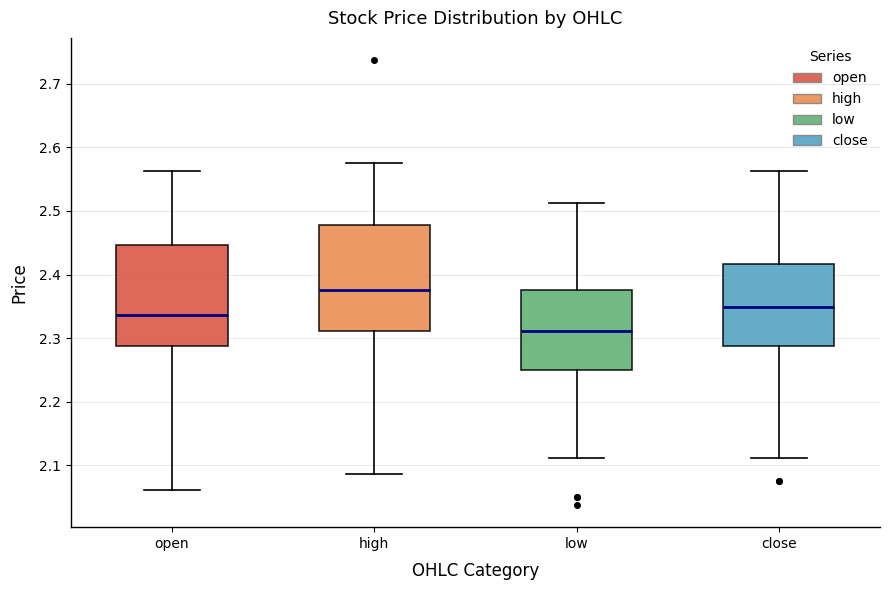

Which box's median line is the highest?

high